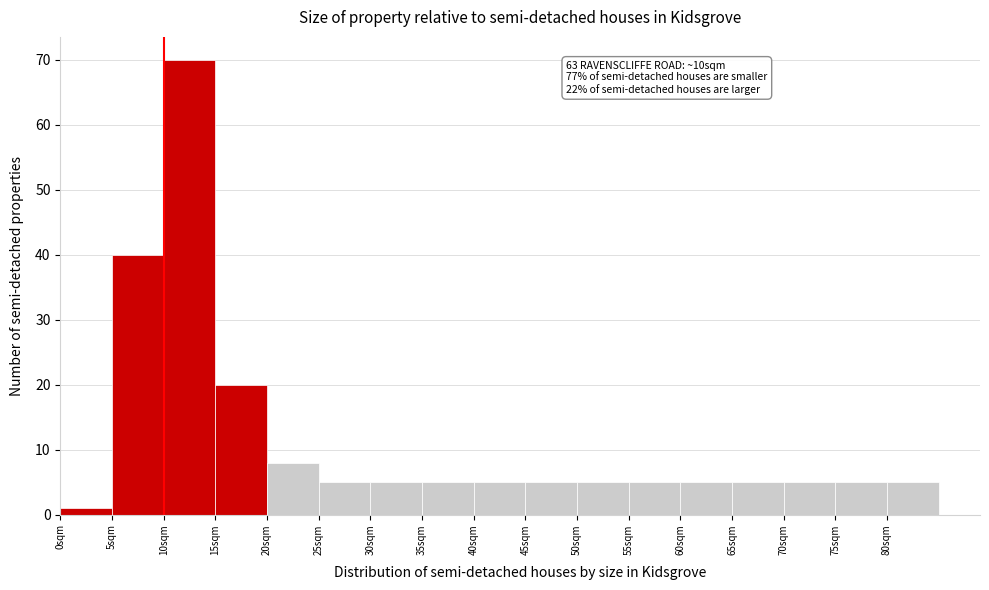

Over which range of the x-axis is the bar tallest?

10 to 15